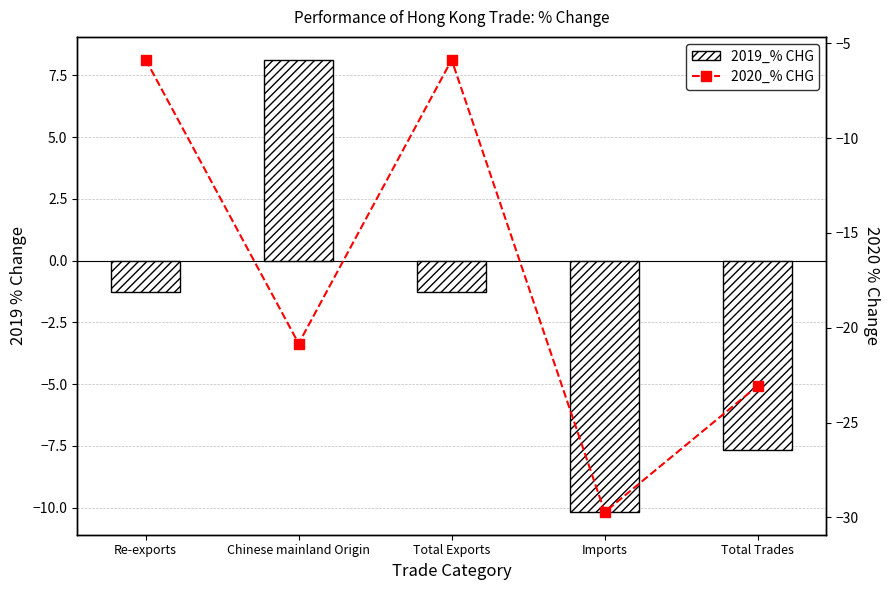

At how many categories does at least one series exceed 1?

1